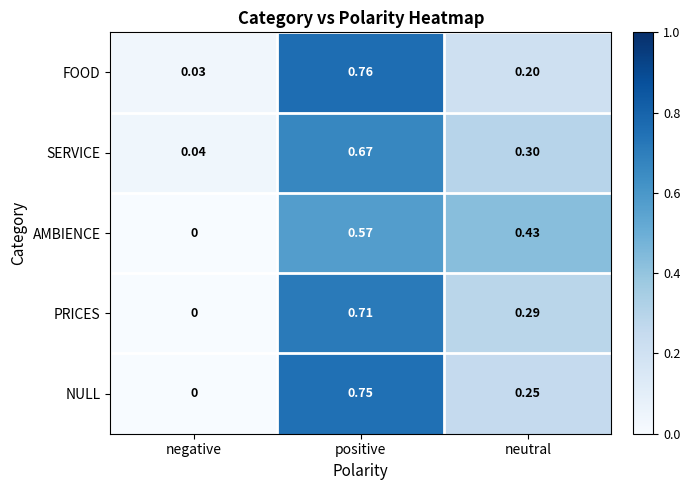

Where is PRICES nearest to the value 0?

negative